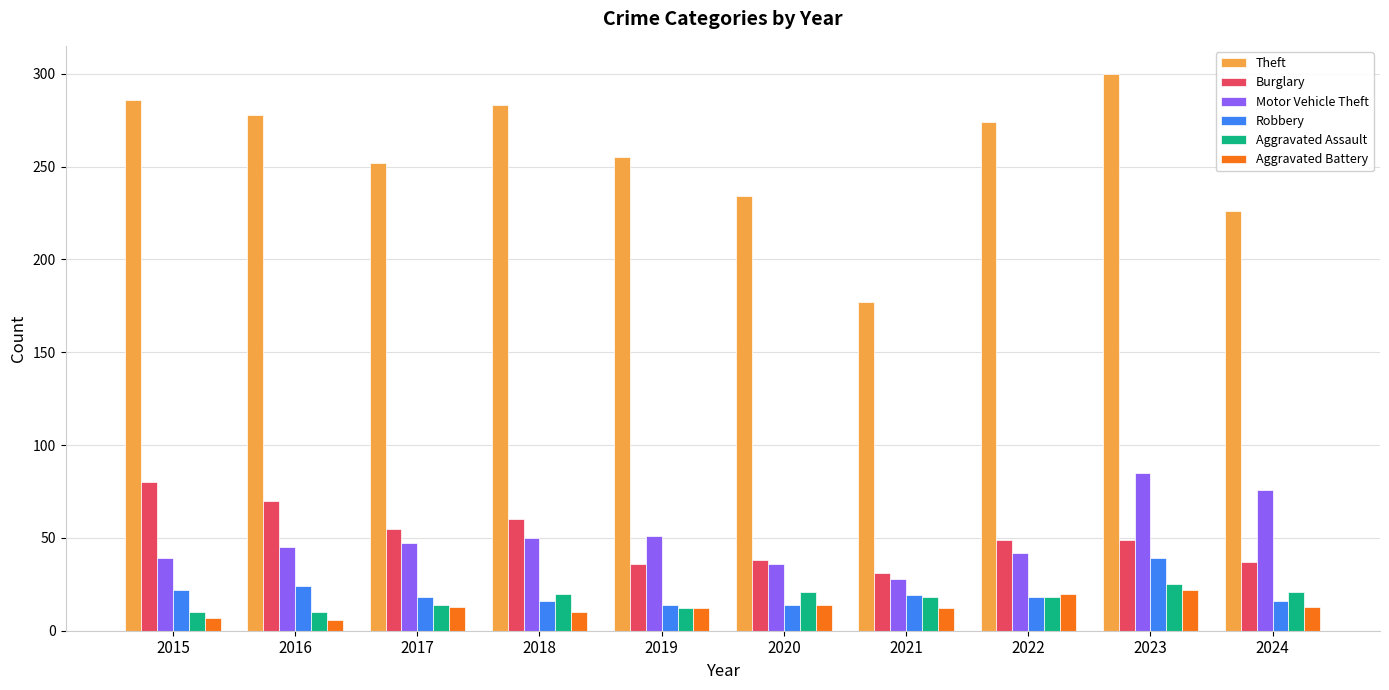

List the series in order of their peak value, highest first.

Theft, Motor Vehicle Theft, Burglary, Robbery, Aggravated Assault, Aggravated Battery